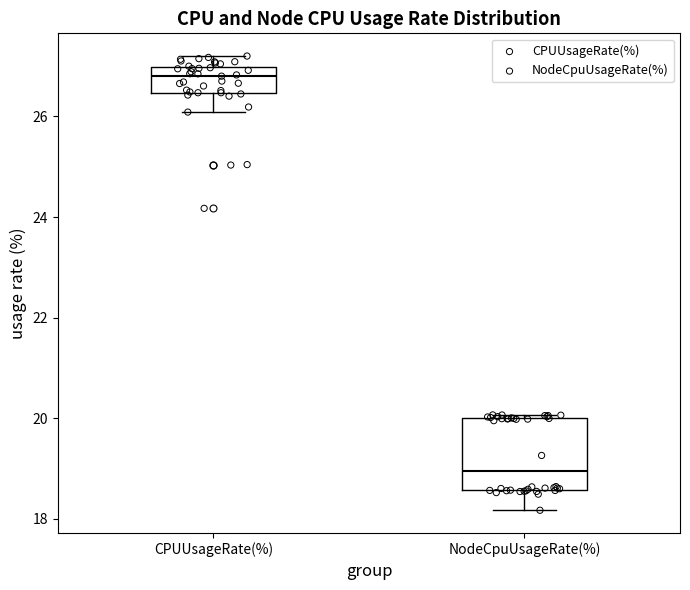

Reading left to right, read every box against the y-axis: the position of its median line, the range the box covers, and the ends of its whiskers. The values are not printed on the chart, so give them approximately, as read against the axis.

CPUUsageRate(%): median 26.8, box 26.4 to 27.0, whiskers 26.0 to 27.2
NodeCpuUsageRate(%): median 19.0, box 18.6 to 20.0, whiskers 18.2 to 20.0 (just above the box's upper edge)